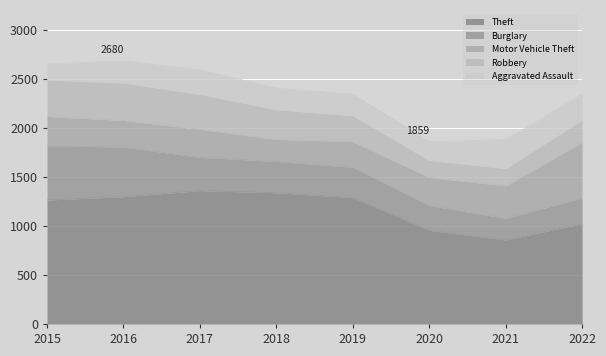

Count the number of data series in this chart.

5